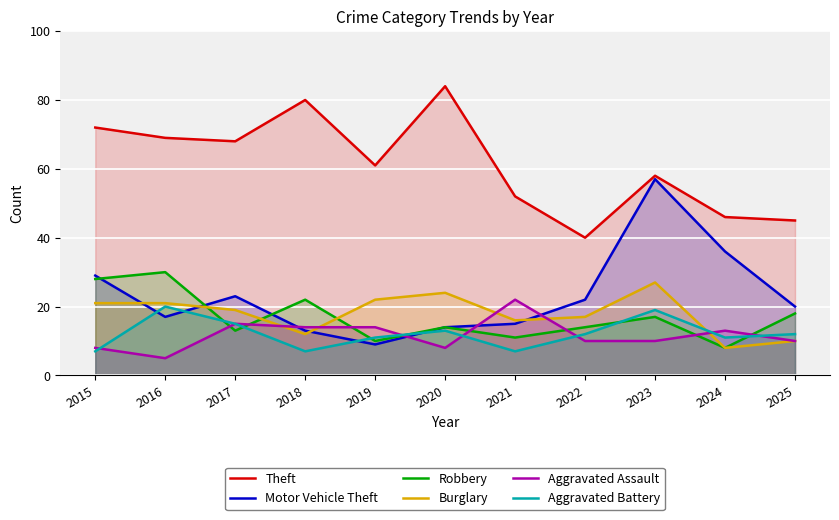

What is the difference between the highest and lowest values at 2018?

73